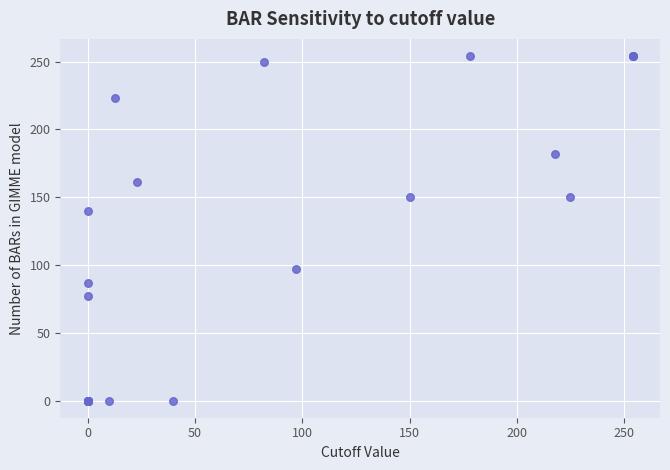

What Y value in the scatter plot is closest to 127?

140